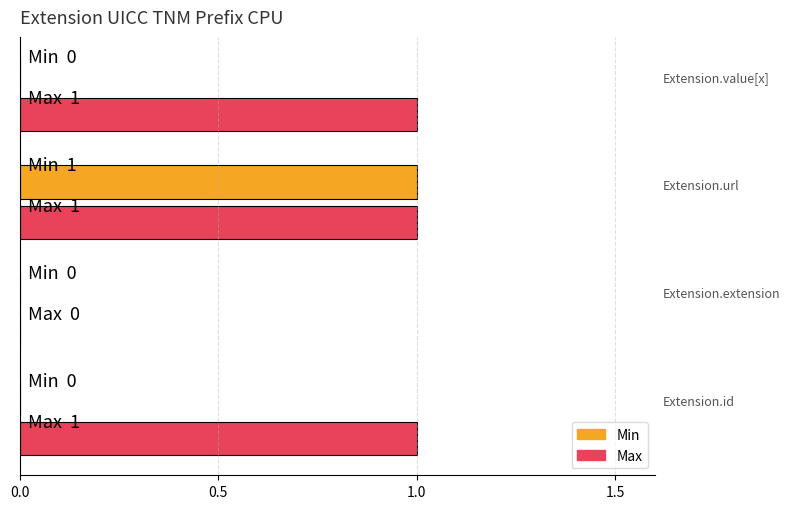

Which series has the largest total across all categories?

Max